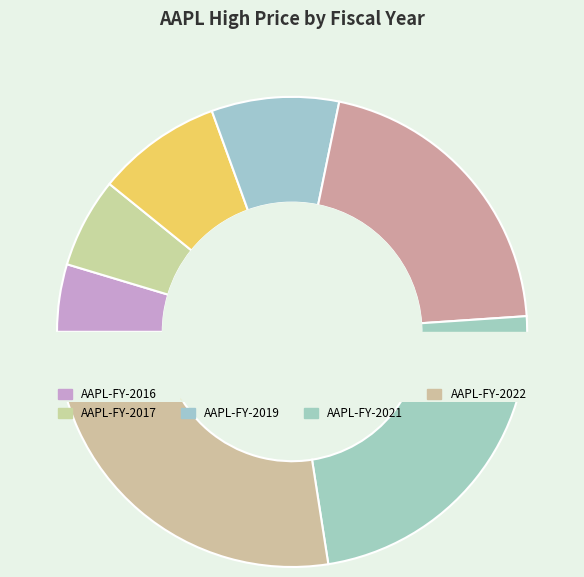

Is it true that AAPL-FY-2022 is 22% of the pie?

False